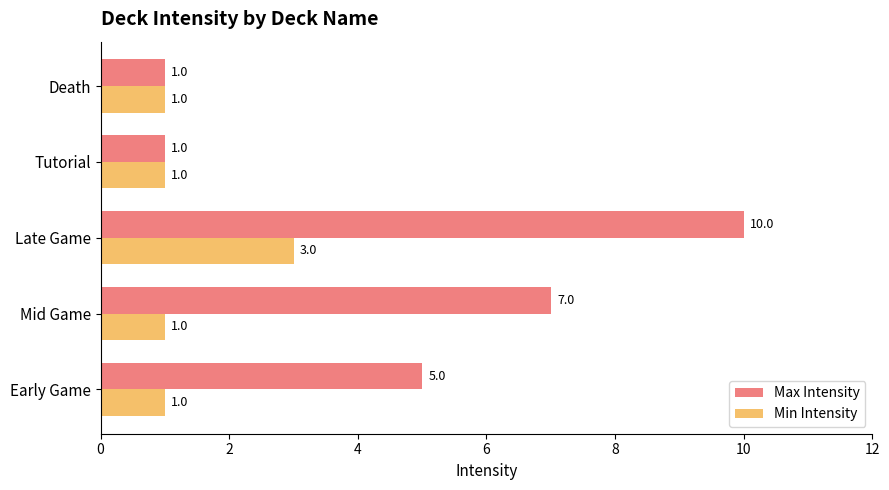

Rank the series by their average value, from highest to lowest.

Max Intensity, Min Intensity